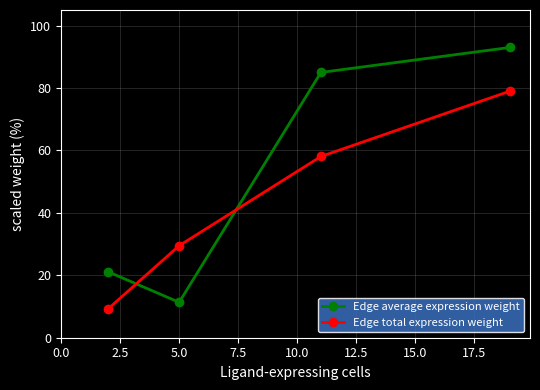

Which series has the widest spread of values?

Edge average expression weight